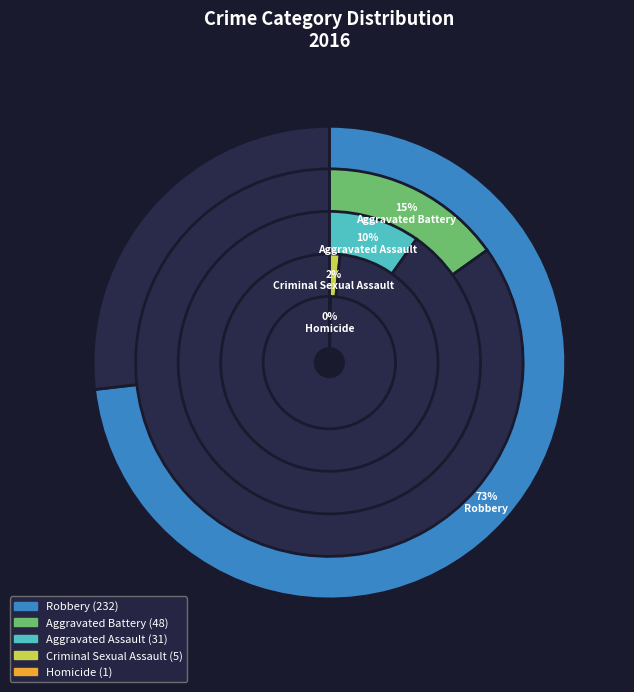

Which category has the smallest portion of the pie?

Homicide